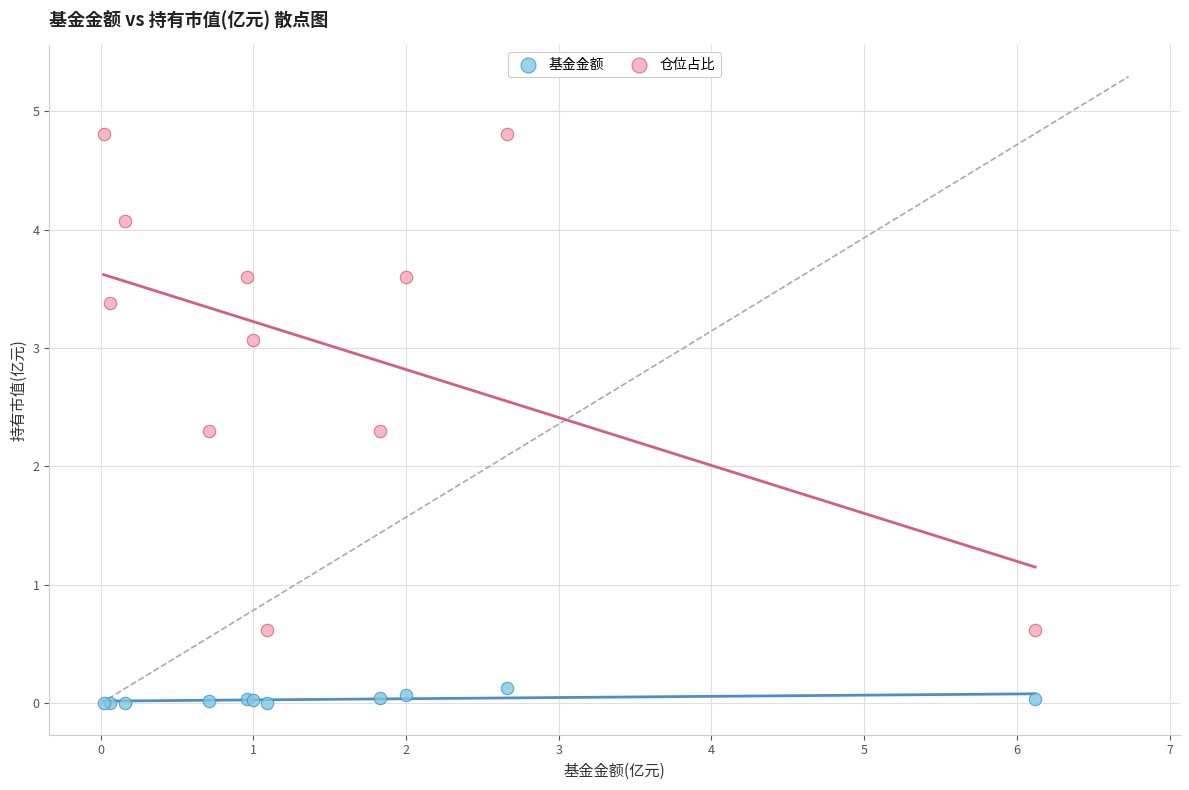

Which series has the largest Y range (max minus min)?

仓位占比